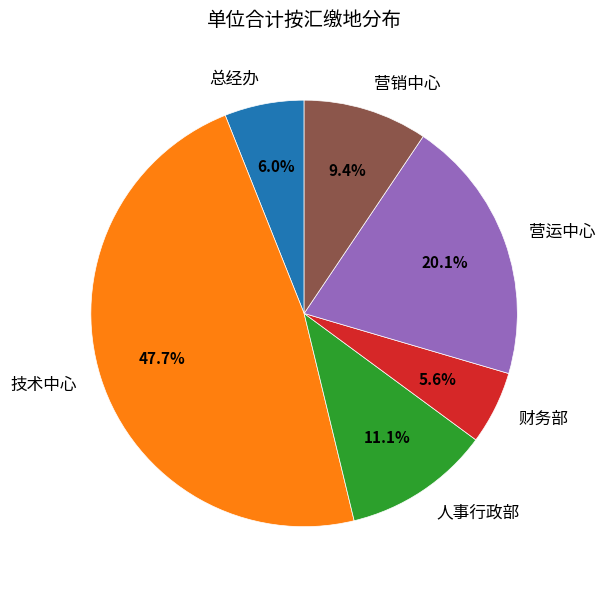

Between 技术中心 and 营运中心, which is larger?

技术中心